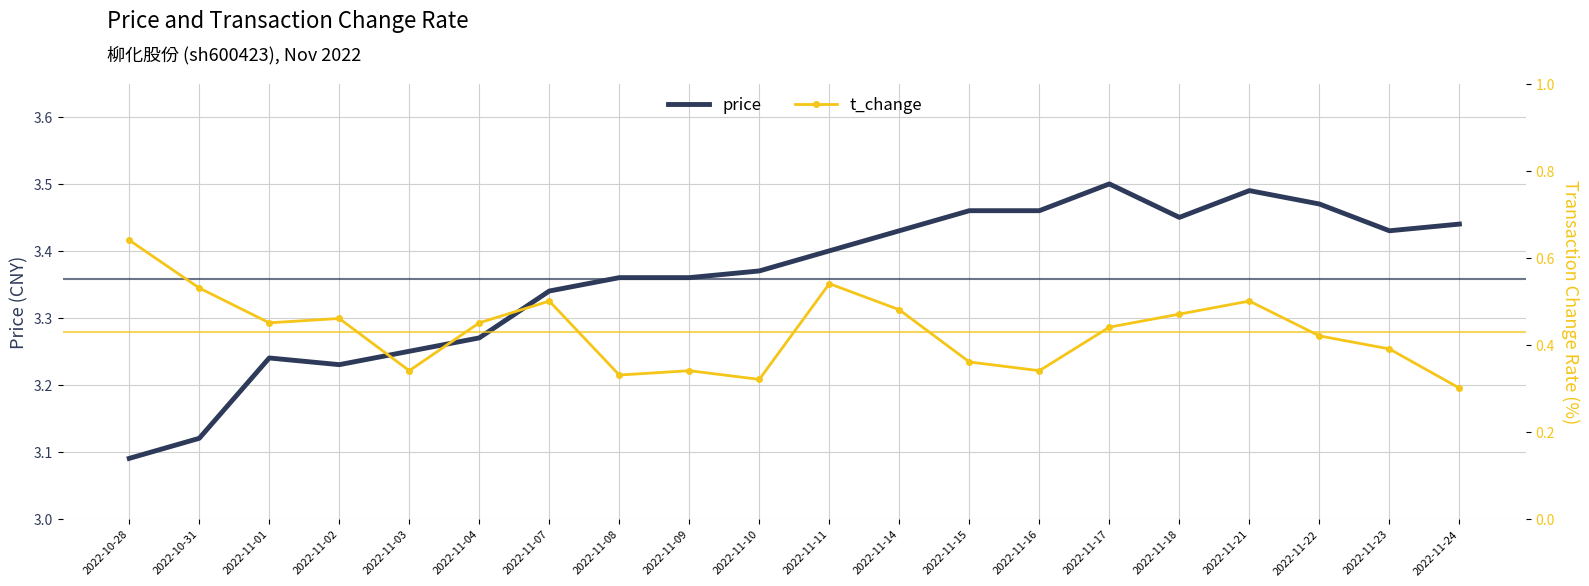

True or false: price and t_change cross at least once.

False